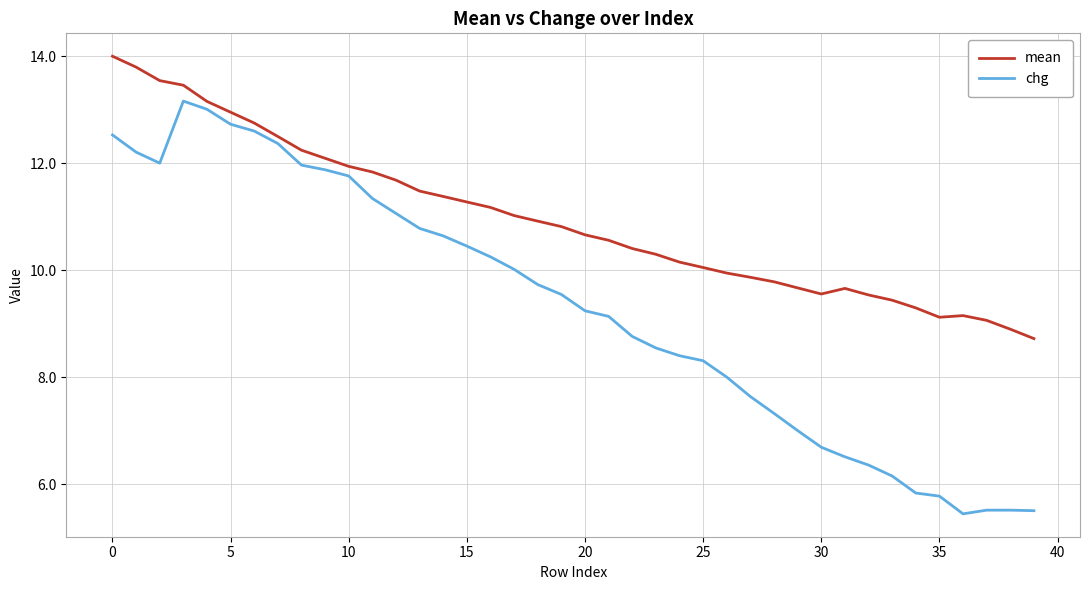

Rank the series by their average value, from lowest to highest.

chg, mean